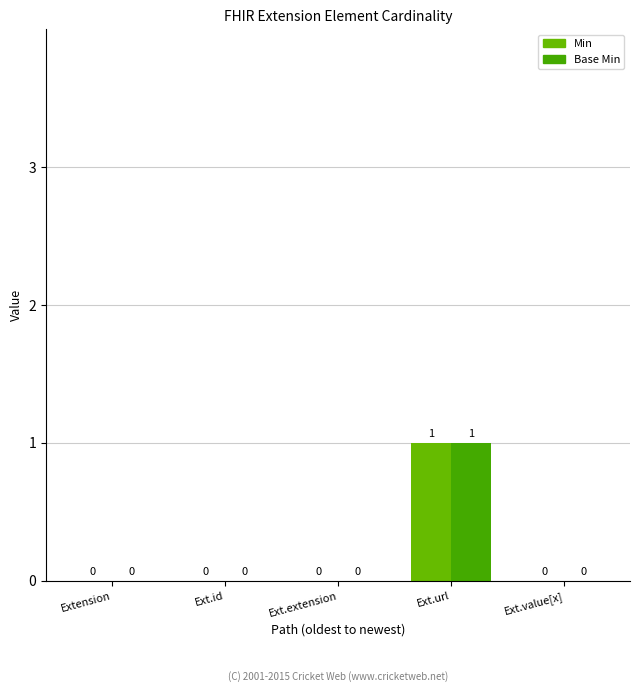

Which series has the largest range (max minus min)?

Min